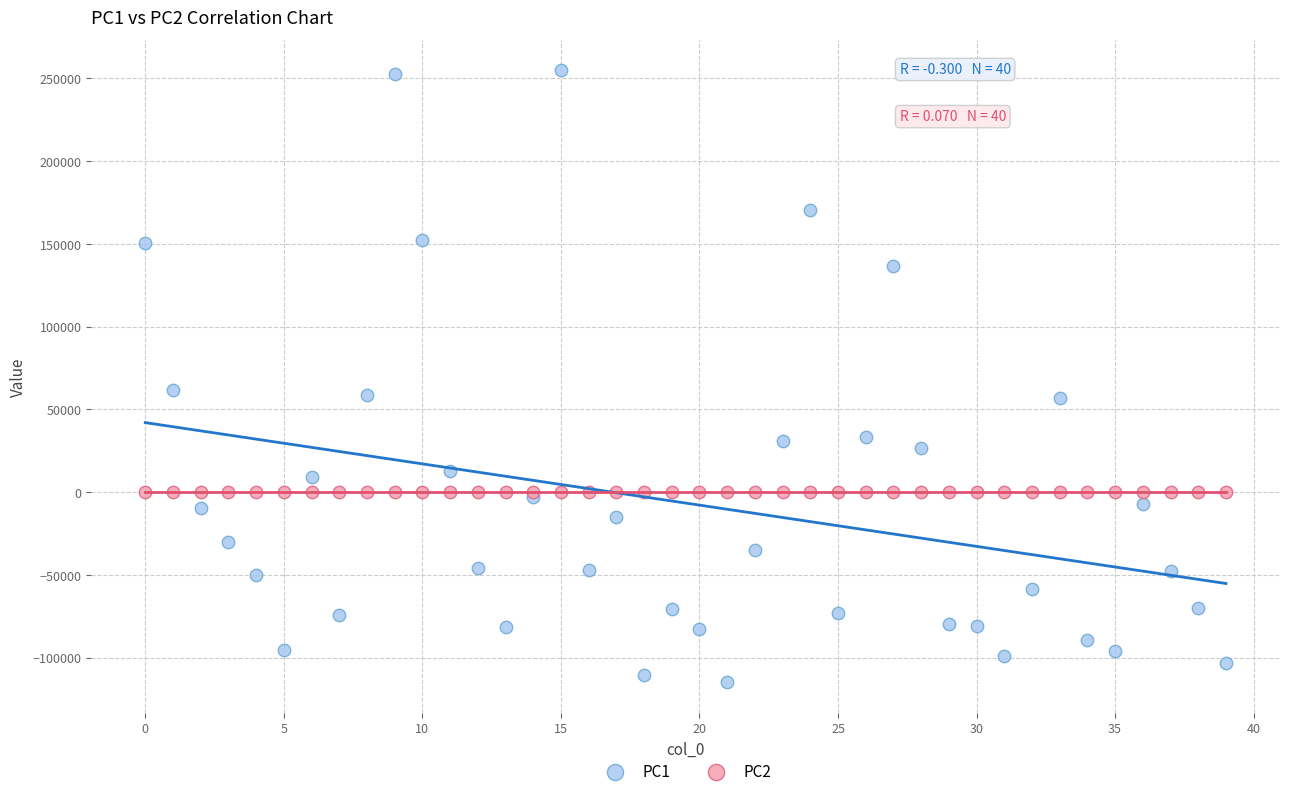

Which series reaches the maximum Y coordinate?

PC1